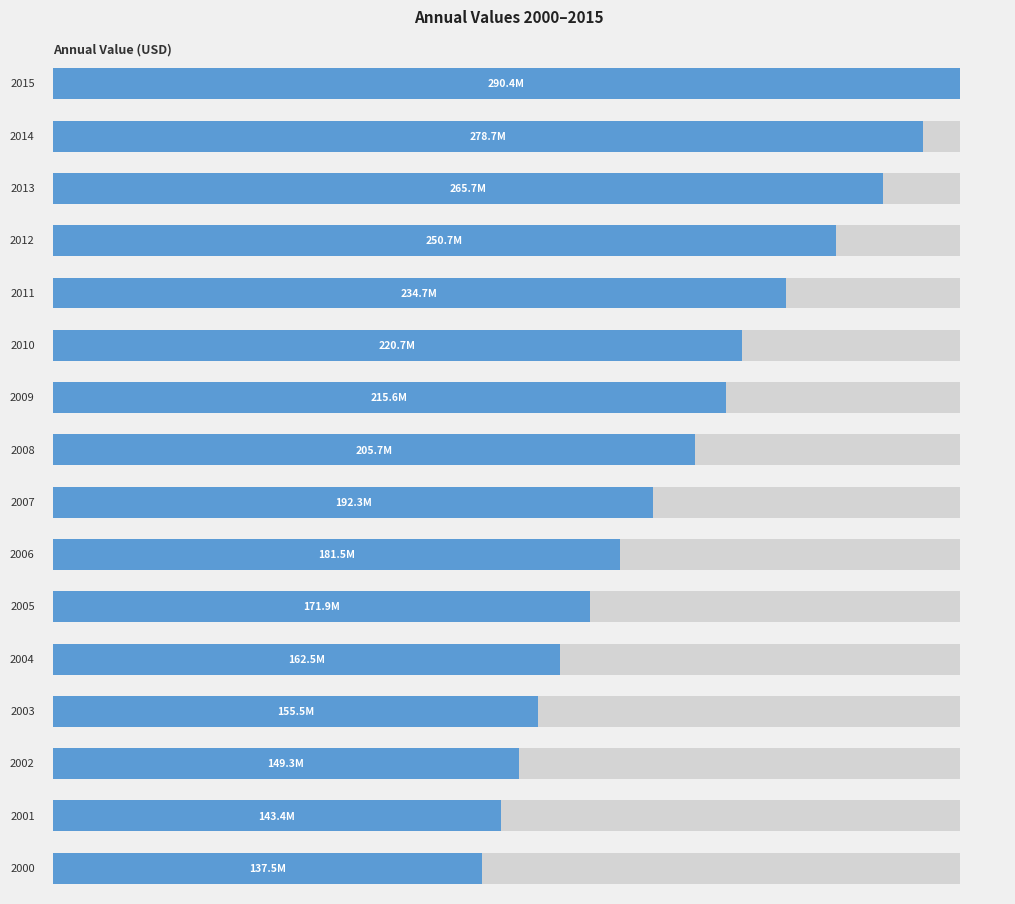

What is the average value?

203498593.8